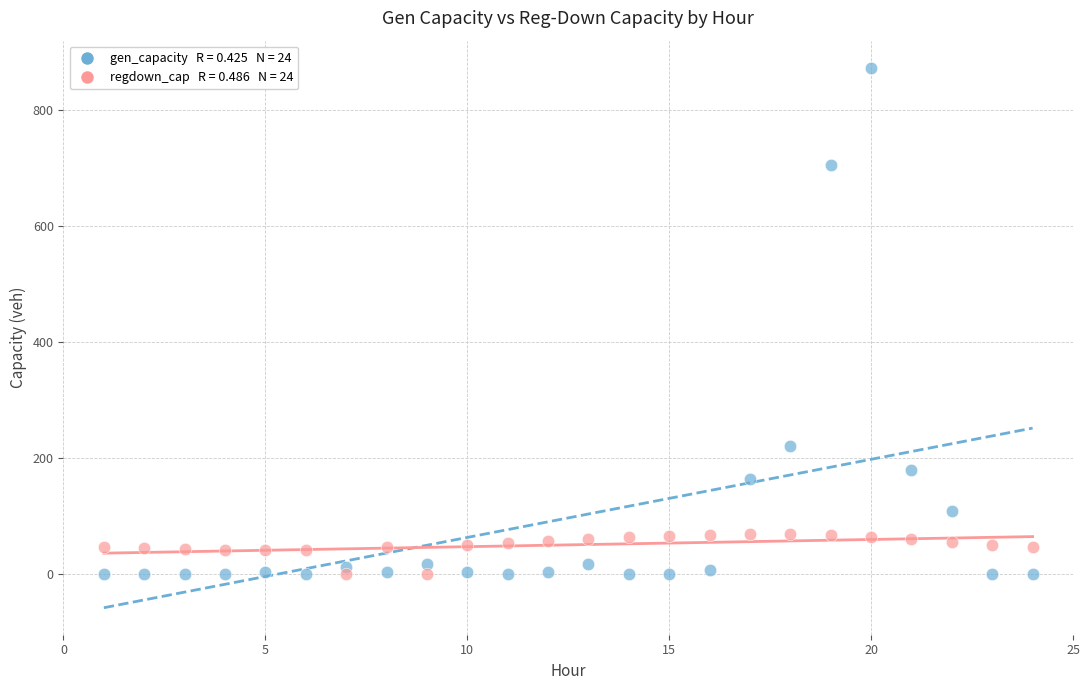

Across all data points, what is the range of X values (max minus min)?

23.0